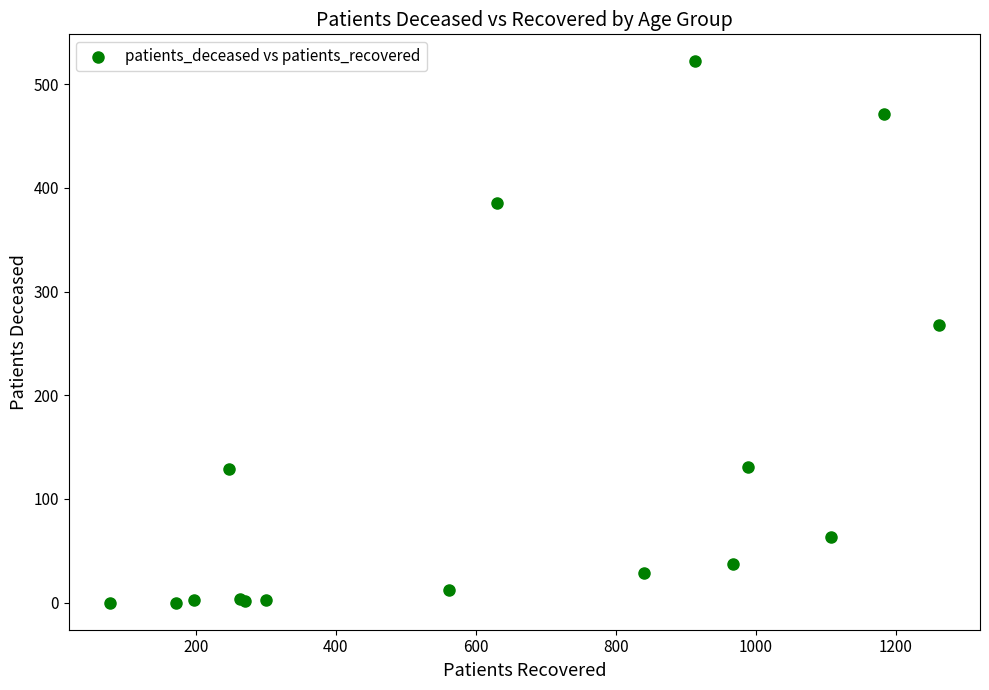

What Y value in the scatter plot is closest to 261?

268